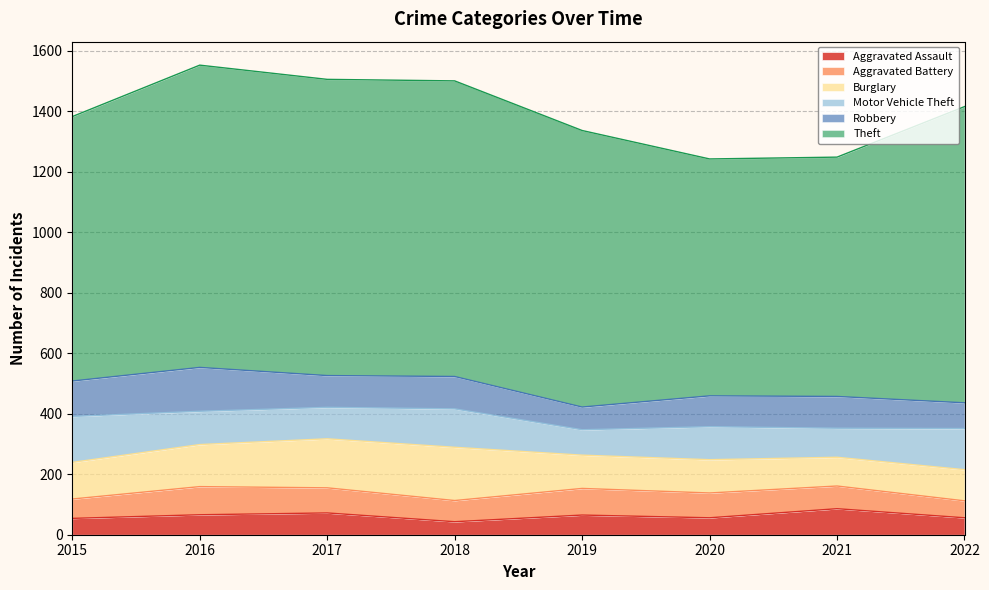

Is it true that Burglary equals 264 at 2017?

False